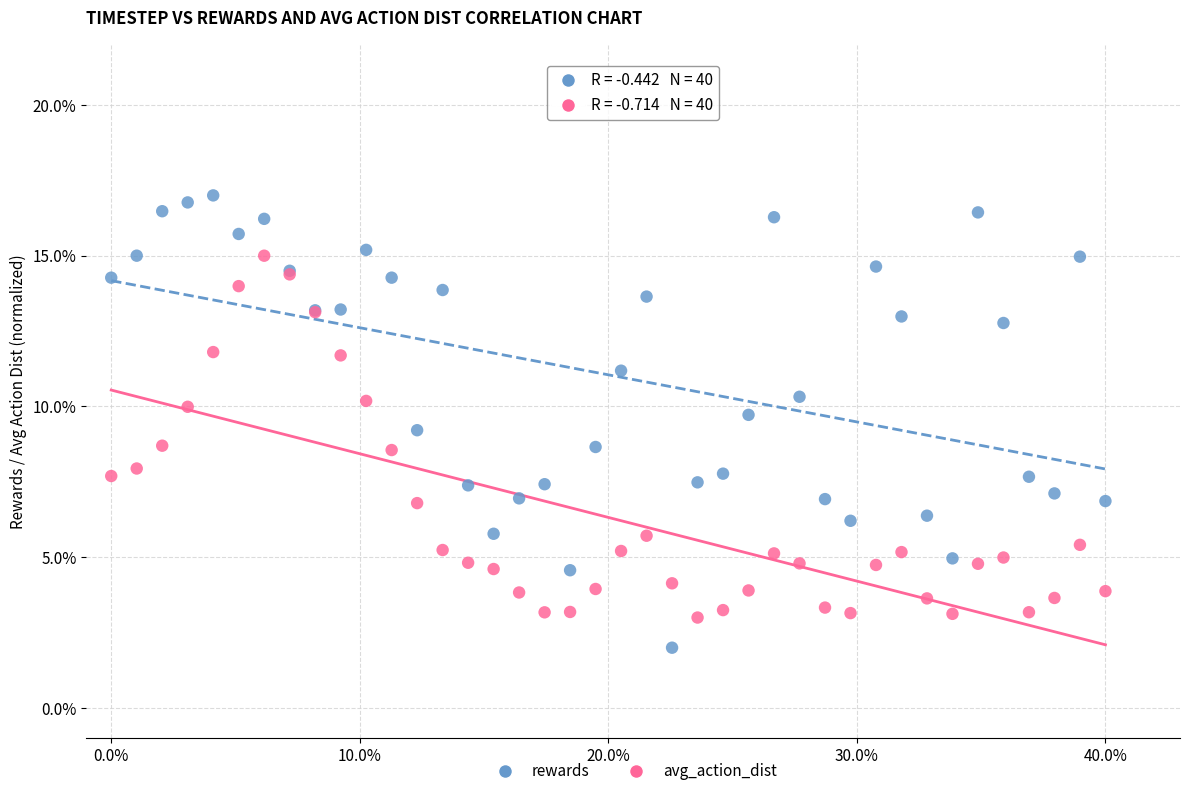

Which series contains the highest Y value?

rewards